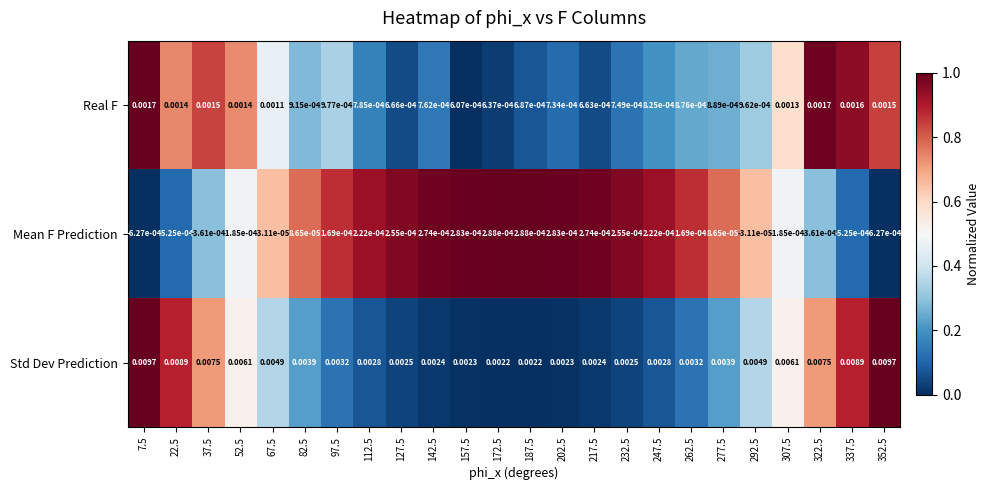

Which series has the largest total across all categories?

Std Dev Prediction